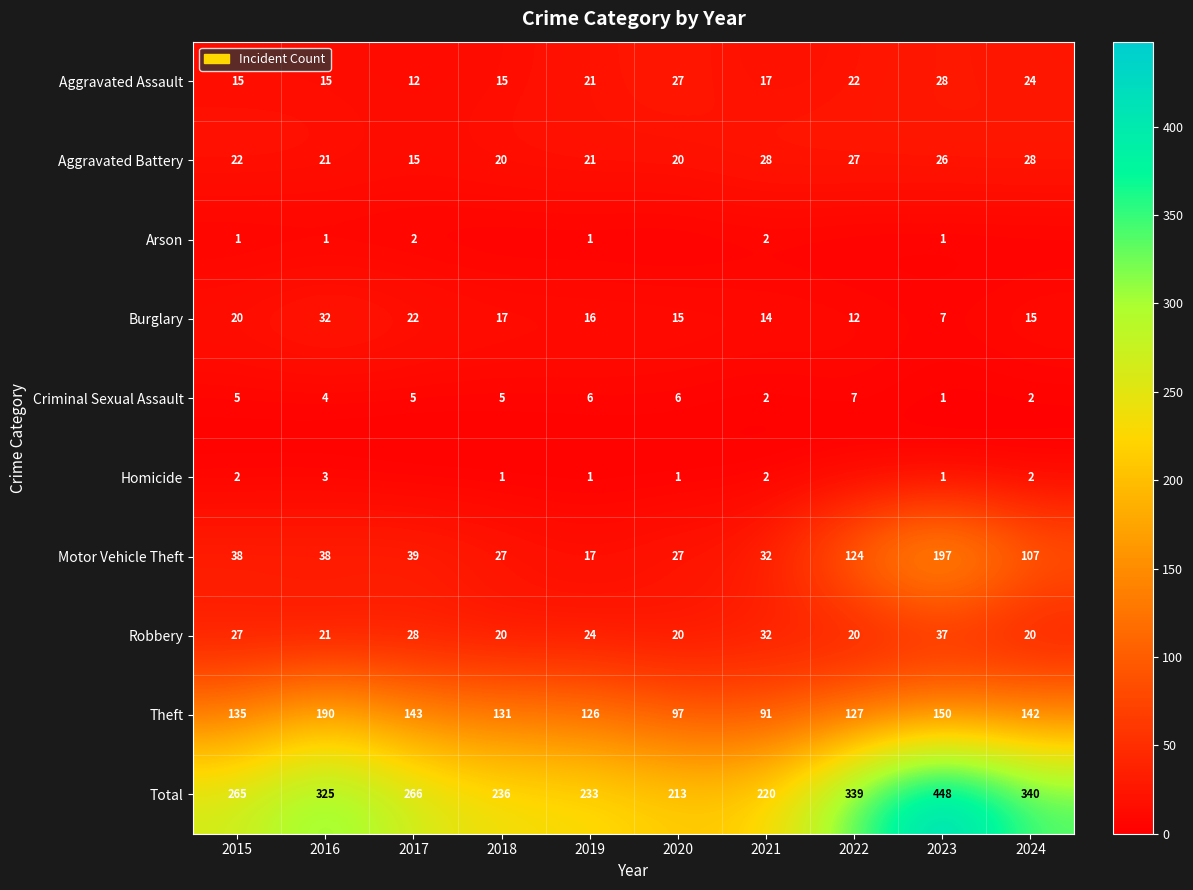

What is the lowest value of the Theft series?

91